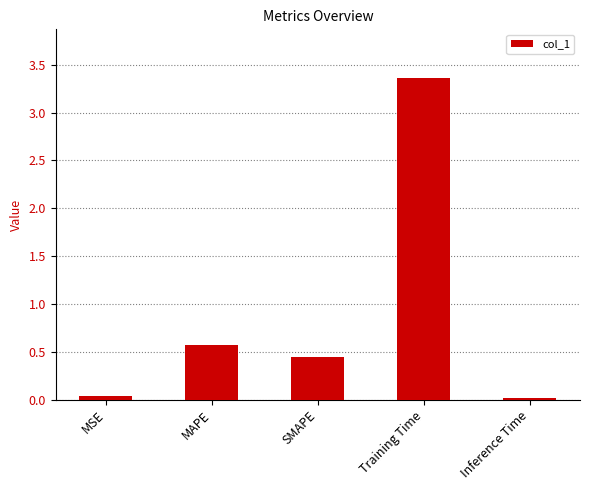

What is the label of the 1st bar from the right?

Inference Time